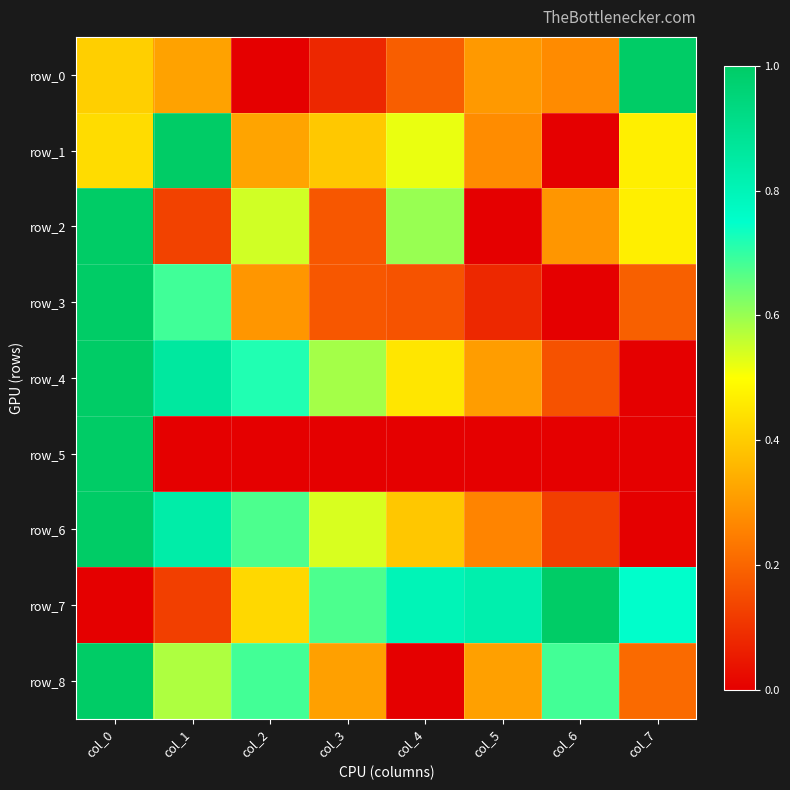

What is the difference between the maximum and second lowest values in the row_3 series?

0.9